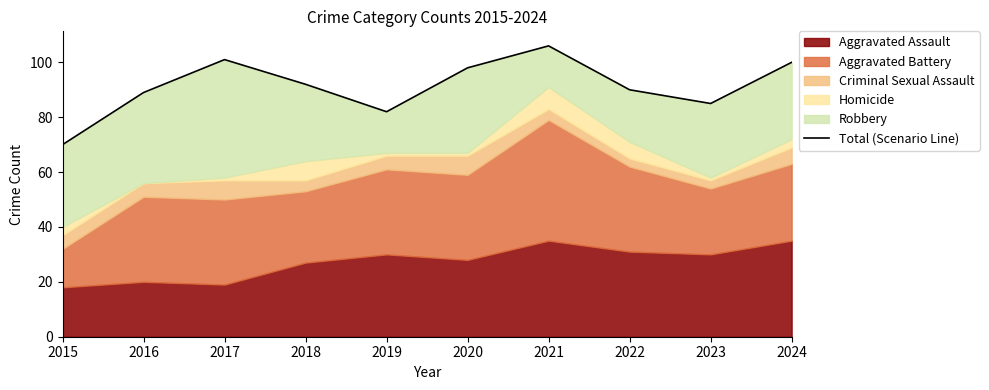

True or false: the data has more than 2 interior local peaks.

False